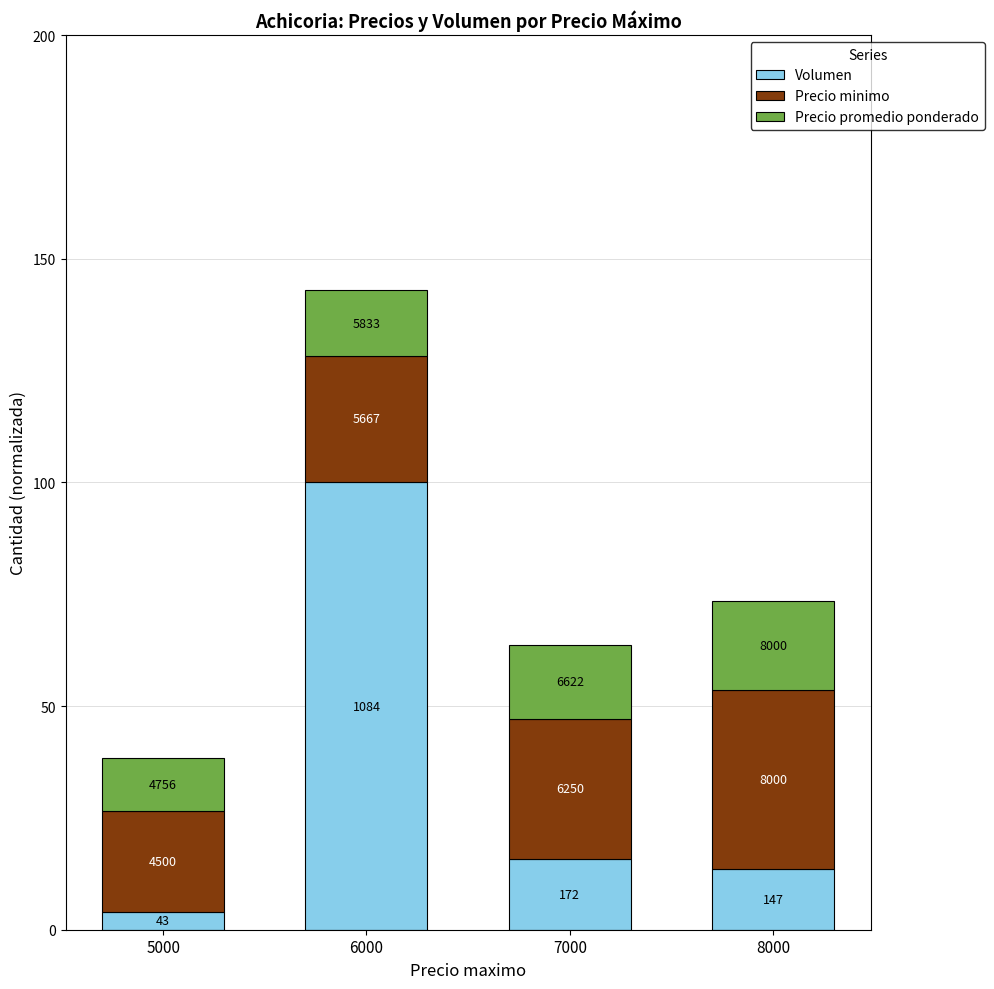

Does the chart contain any negative values?

No